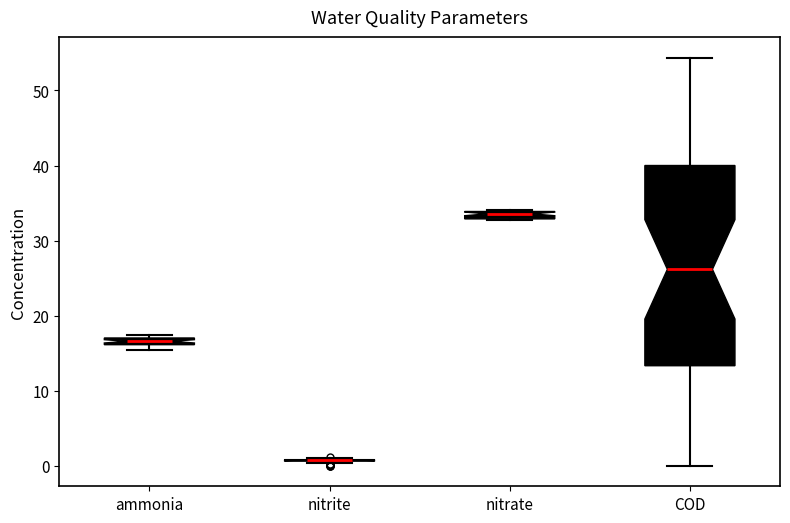

Where is the upper edge of the box for ammonia on the y-axis? The values are not printed on the chart, so give them approximately, as read against the axis.

17